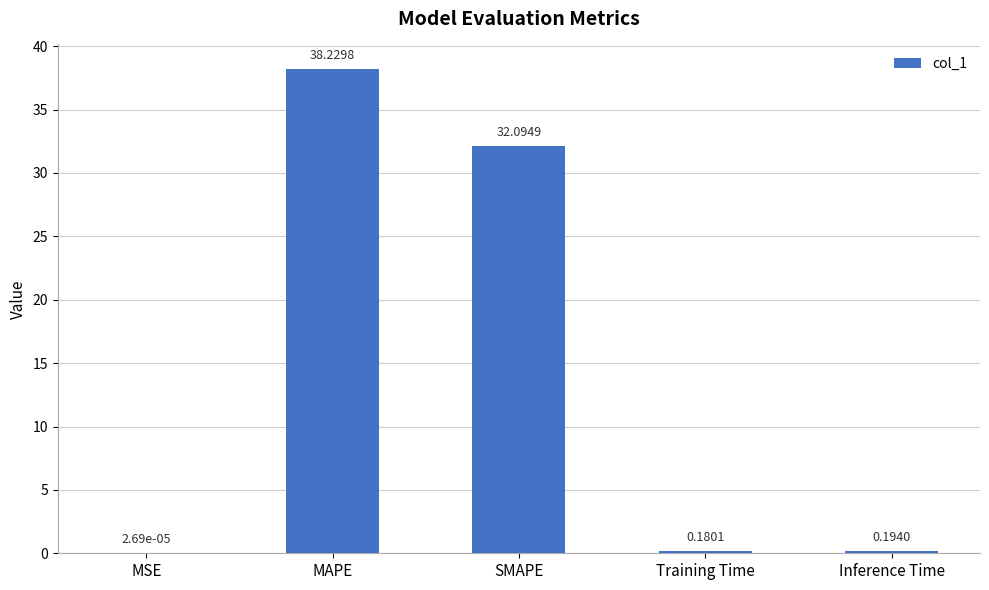

What is the average value?

14.1